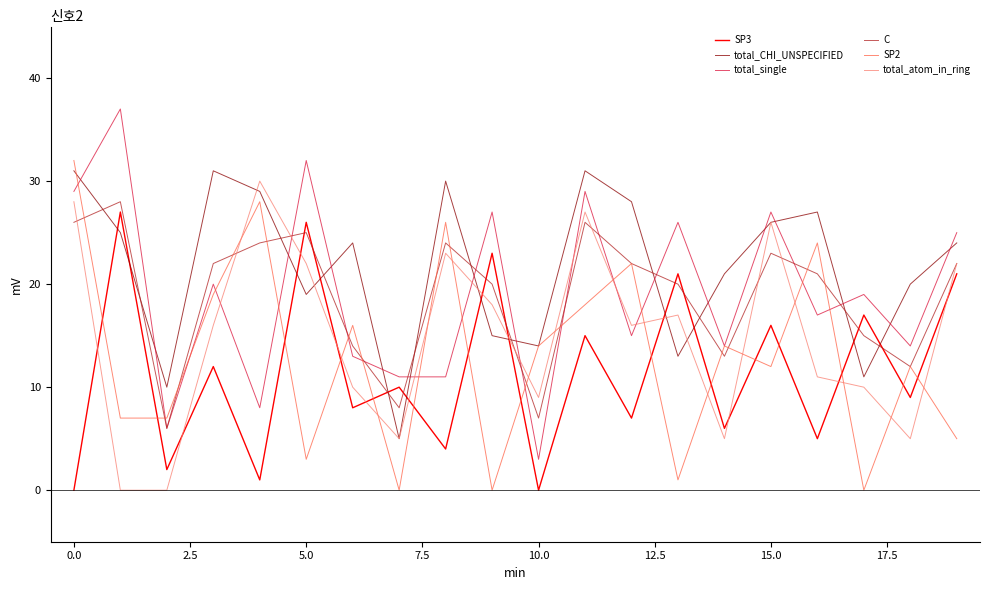

Does the chart display data point markers on the line(s)?

No